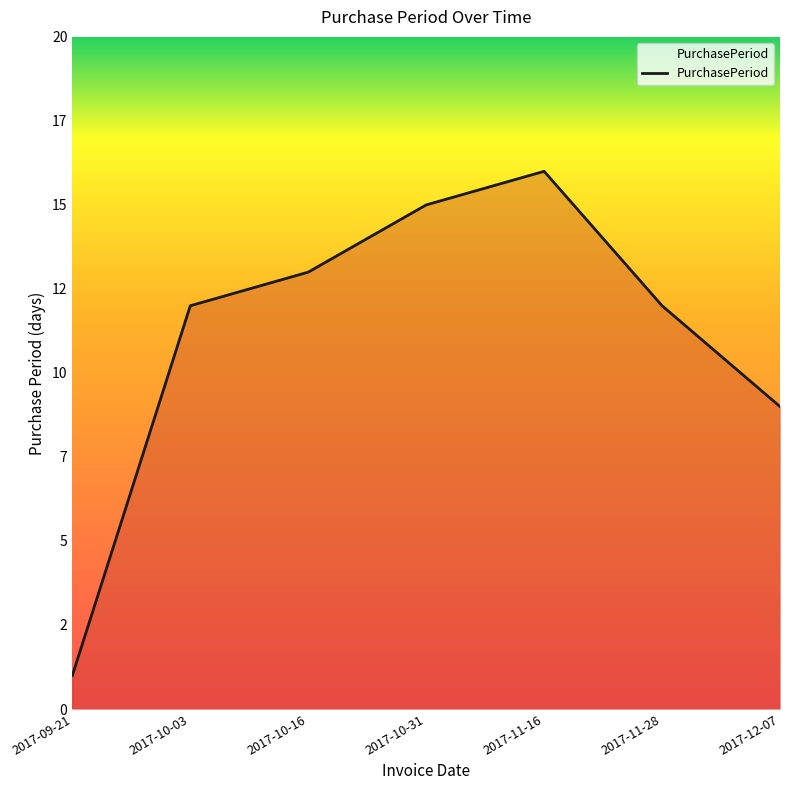

The value at 2017-11-16 is 23. True or false?

False